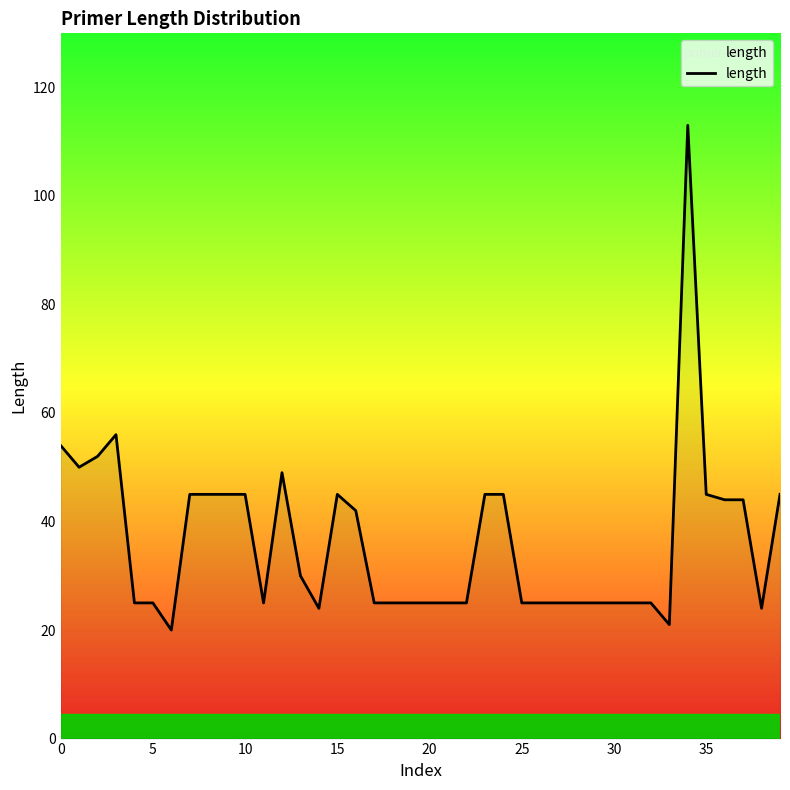

What is the maximum value shown in the chart?

113